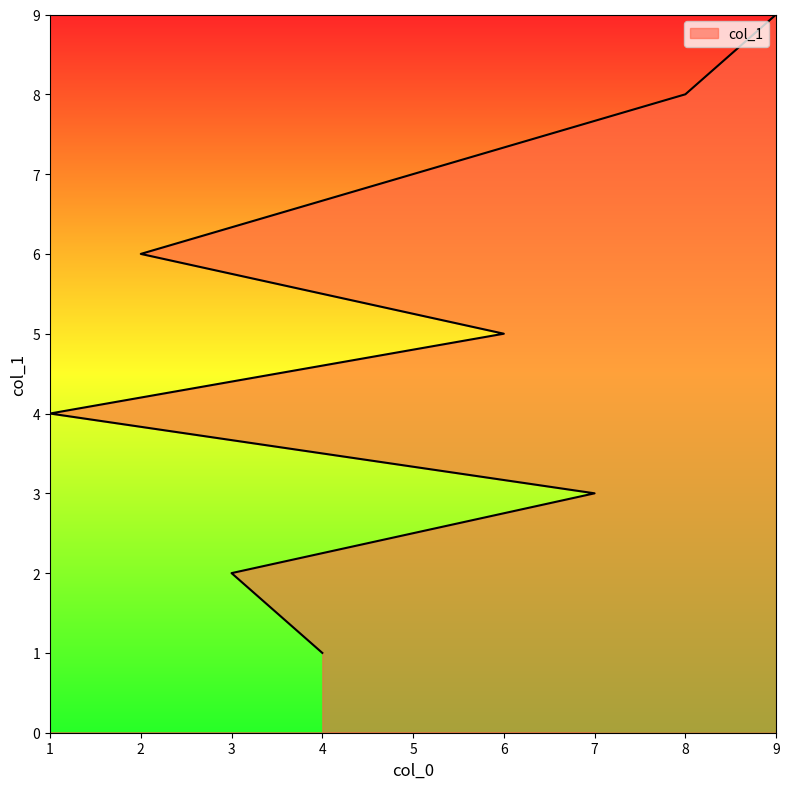

What is the difference between the values at 7 and 9?

6